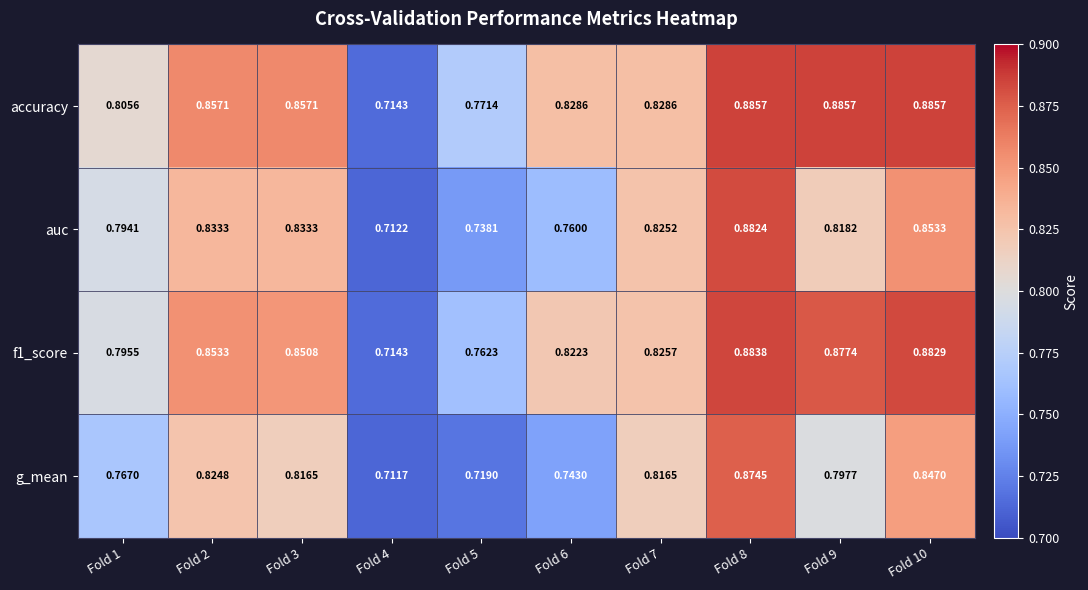

Which series has the widest spread of values?

accuracy